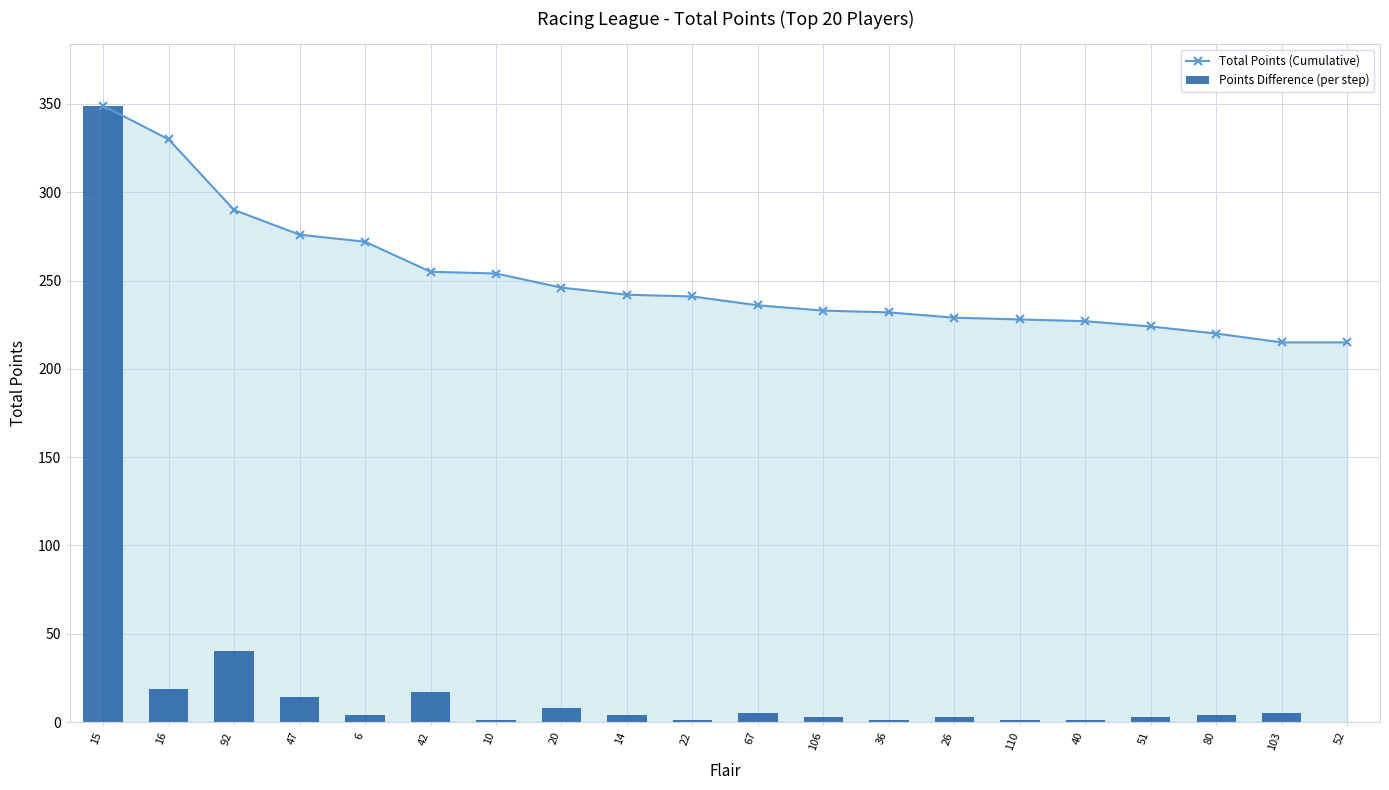

At how many categories does at least one series exceed 94?

20